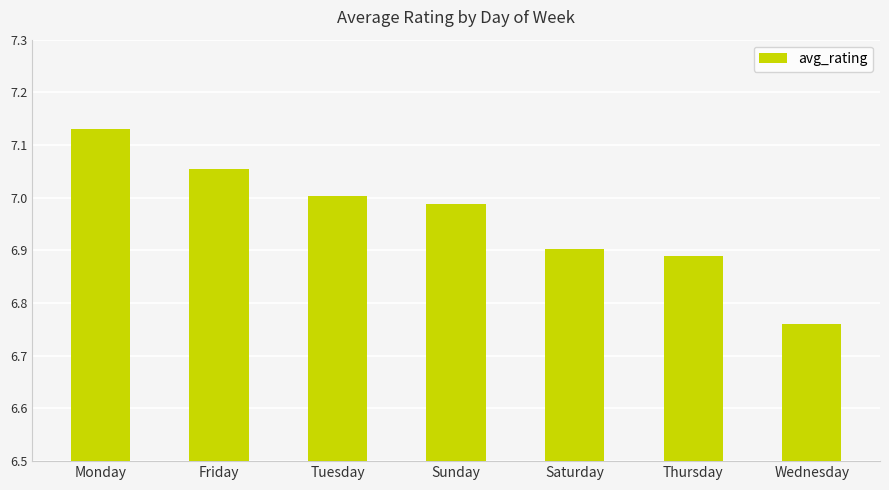

How many bars are there in total?

7